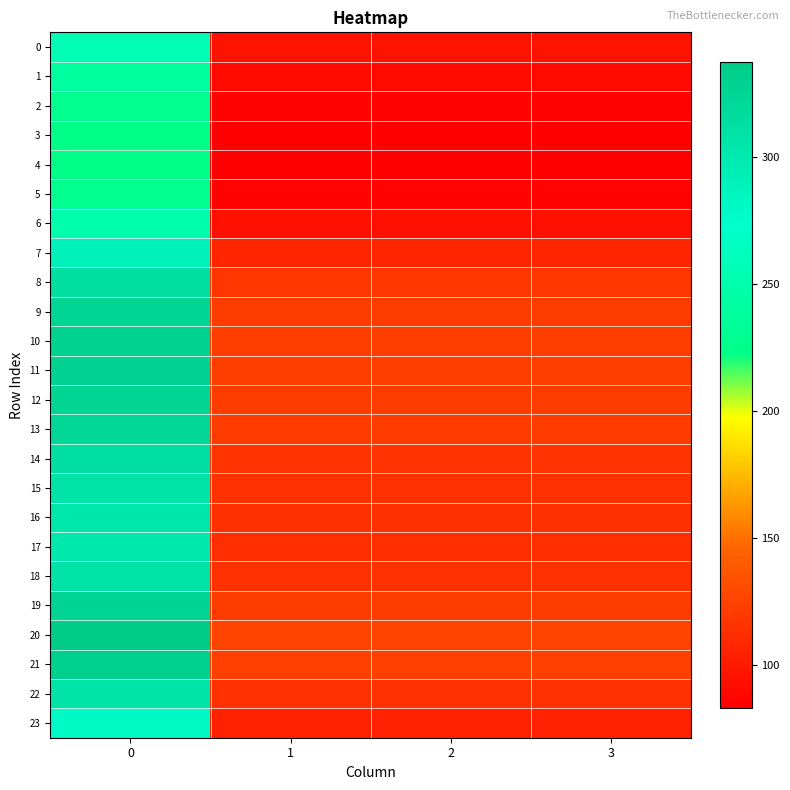

List the series in order of their peak value, lowest first.

4, 3, 5, 2, 1, 6, 0, 23, 7, 17, 16, 15, 22, 18, 14, 8, 13, 9, 12, 19, 11, 10, 21, 20